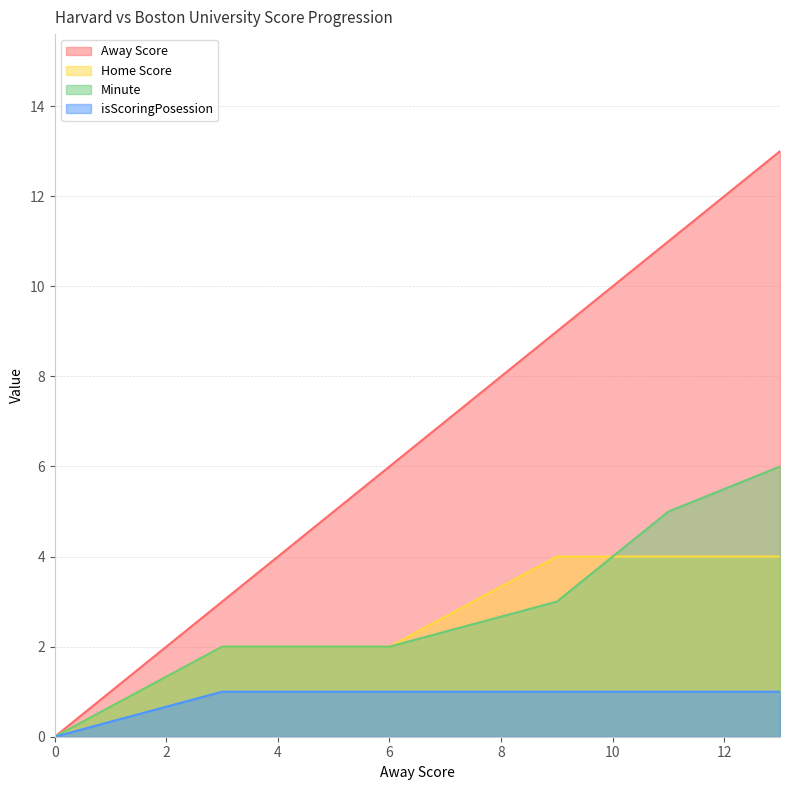

What is the value of the isScoringPosession point at the 3rd from the left?

1